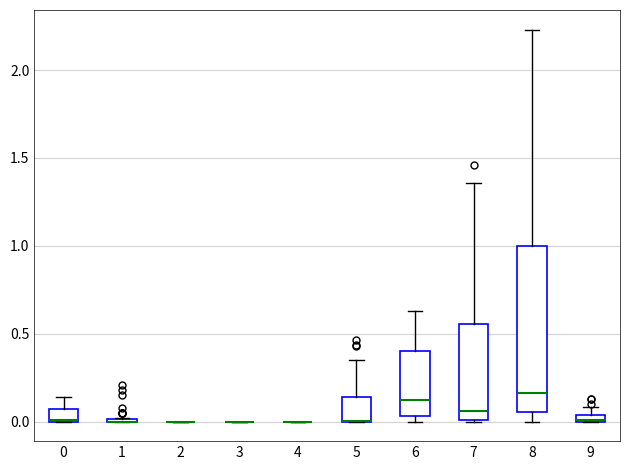

Where does the upper whisker of the box at x = 8 end on the y-axis? The values are not printed on the chart, so give them approximately, as read against the axis.

2.25